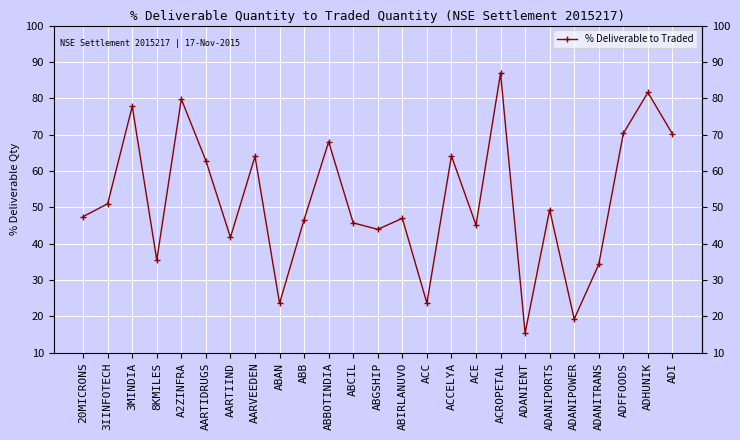

What is the average value?

51.8